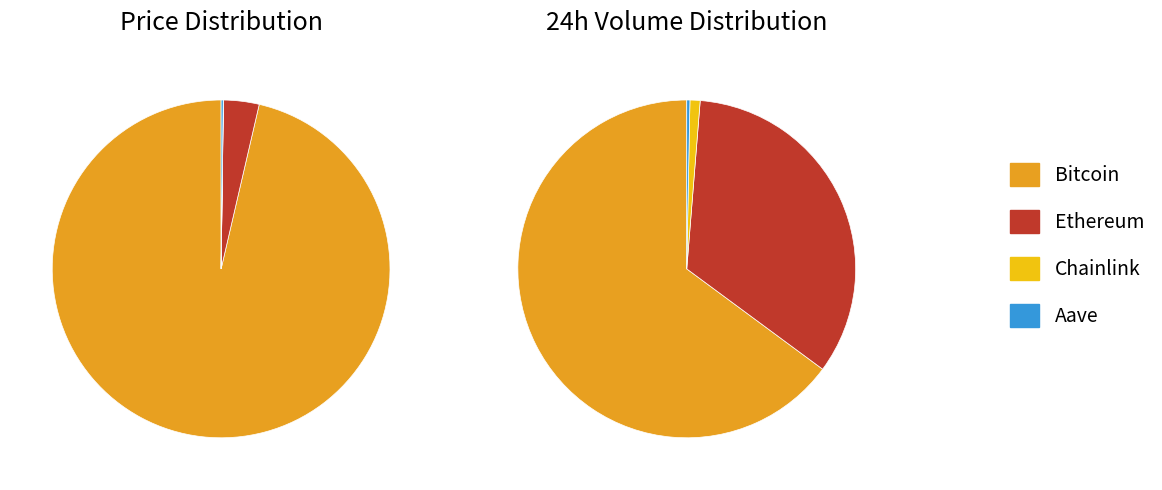

To the nearest percent, what is the combined percentage of Ethereum and Chainlink?

35%